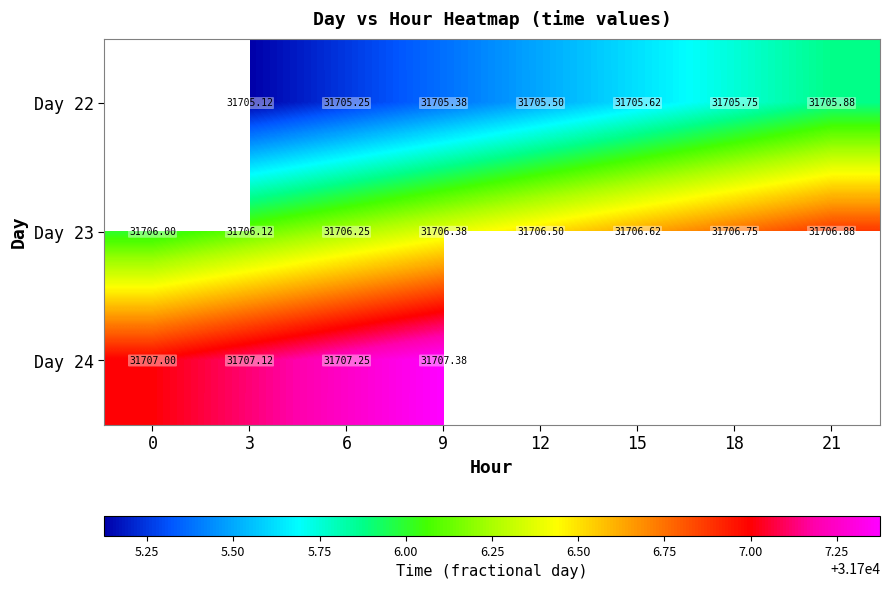

Is the value of Day 23 at 6 greater than the value of Day 24 at 9?

No